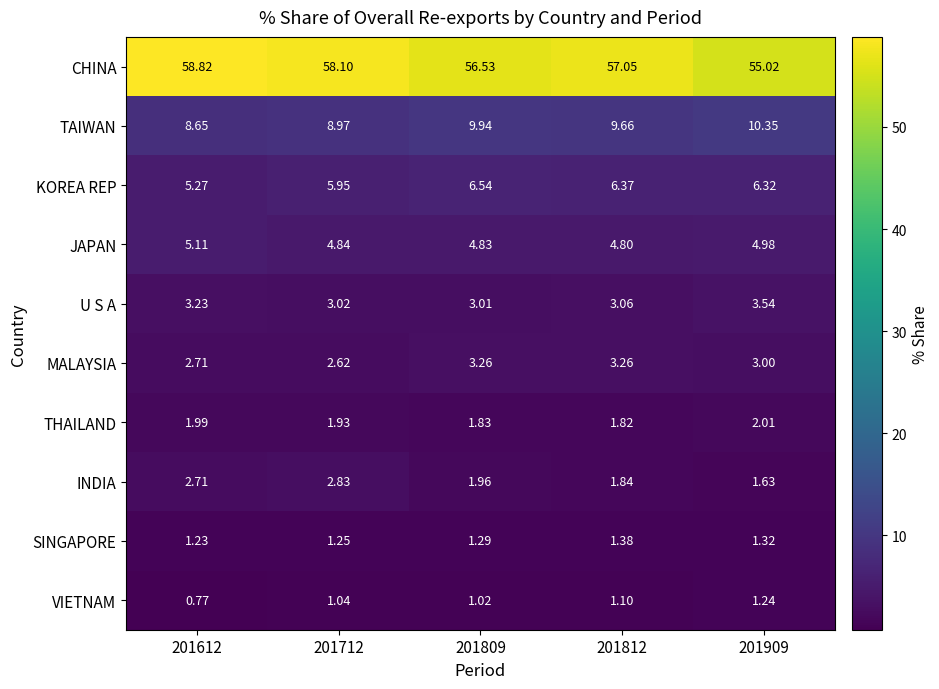

Rank the series by their maximum value, from lowest to highest.

VIETNAM, SINGAPORE, THAILAND, INDIA, MALAYSIA, U S A, JAPAN, KOREA REP, TAIWAN, CHINA